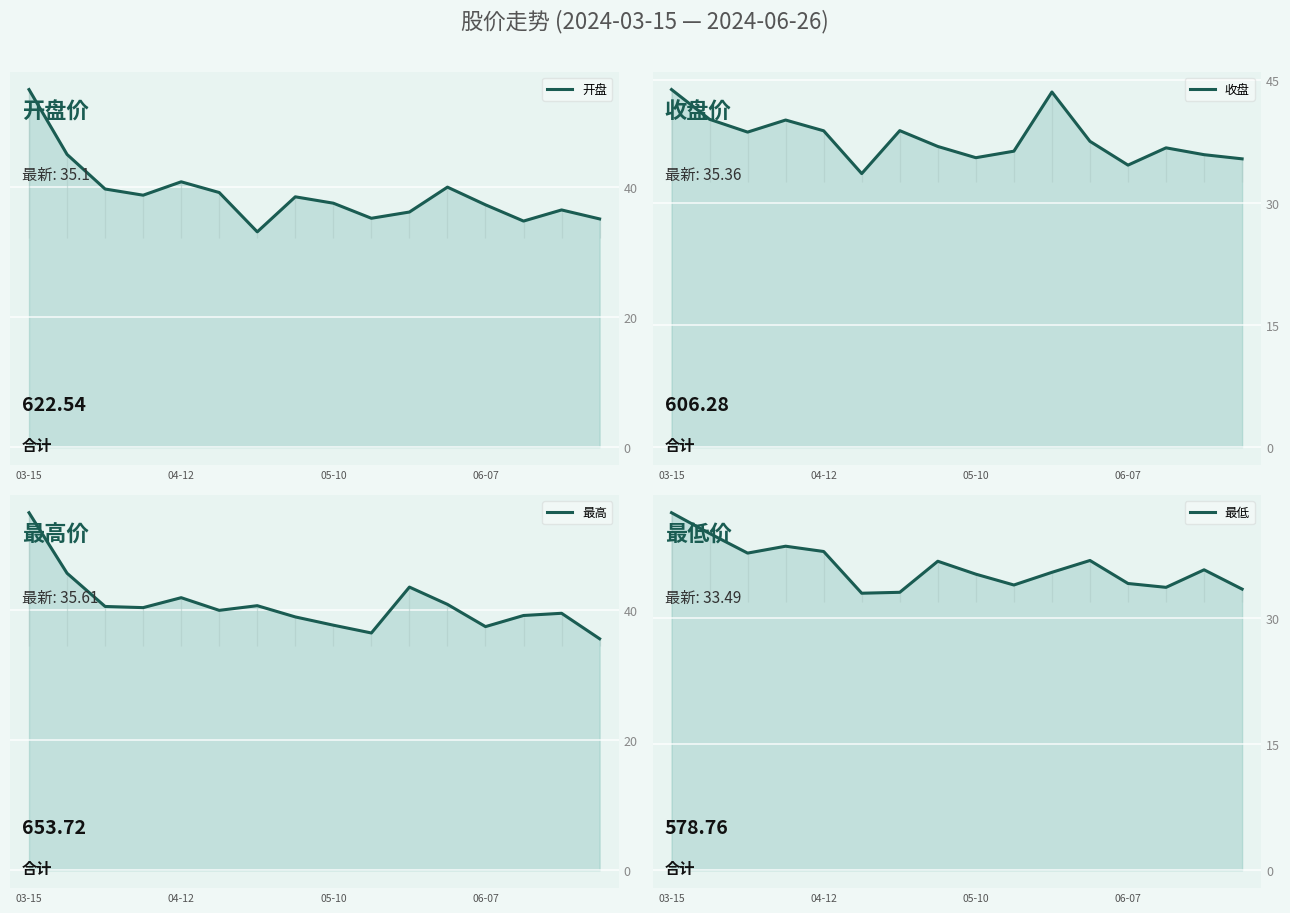

True or false: 开盘 and 最高 cross at least once.

False